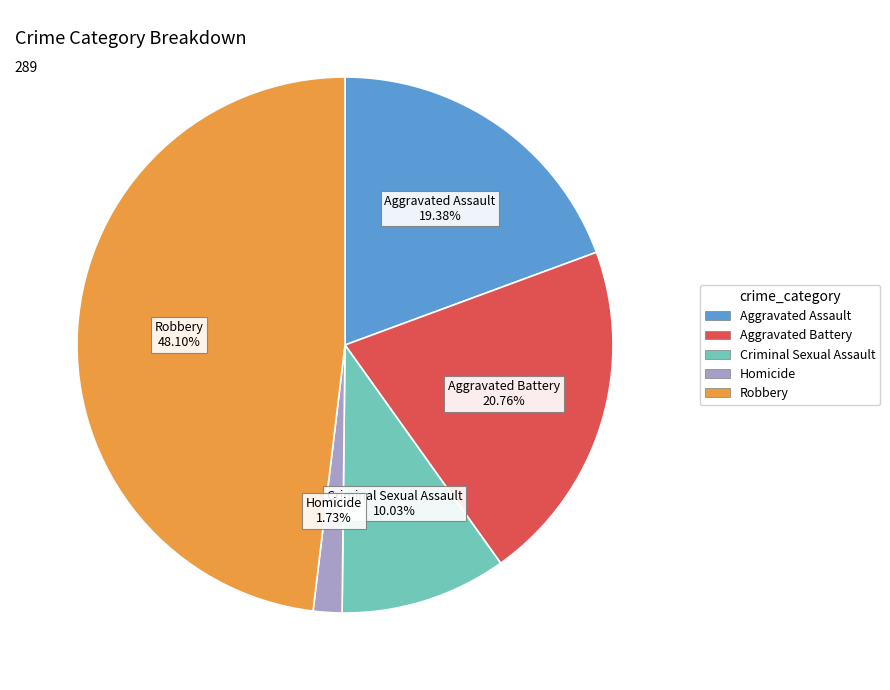

Which category has the smallest portion of the pie?

Homicide